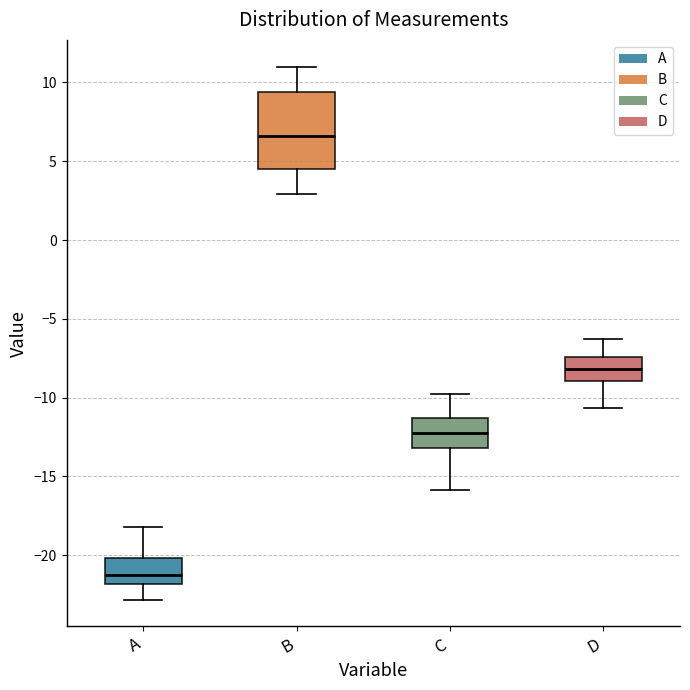

Reading left to right, transcribe this box plot: for each box, give where its median line is, the range the box spans, and where its two whiskers end, as read against the y-axis. The values are not printed on the chart, so give them approximately, as read against the axis.

A: median -21.0, box -22.0 to -20.0, whiskers -23.0 to -18.0
B: median 6.5, box 4.5 to 9.5, whiskers 3.0 to 11.0
C: median -12.5, box -13.0 to -11.5, whiskers -16.0 to -10.0
D: median -8.0, box -9.0 to -7.5, whiskers -10.5 to -6.5